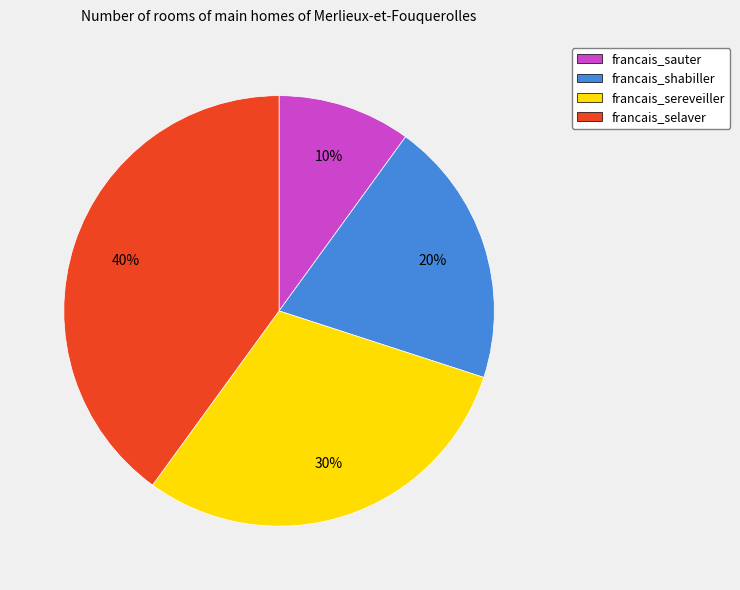

Approximately how many times larger is the value at francais_shabiller compared to francais_selaver?

0.5